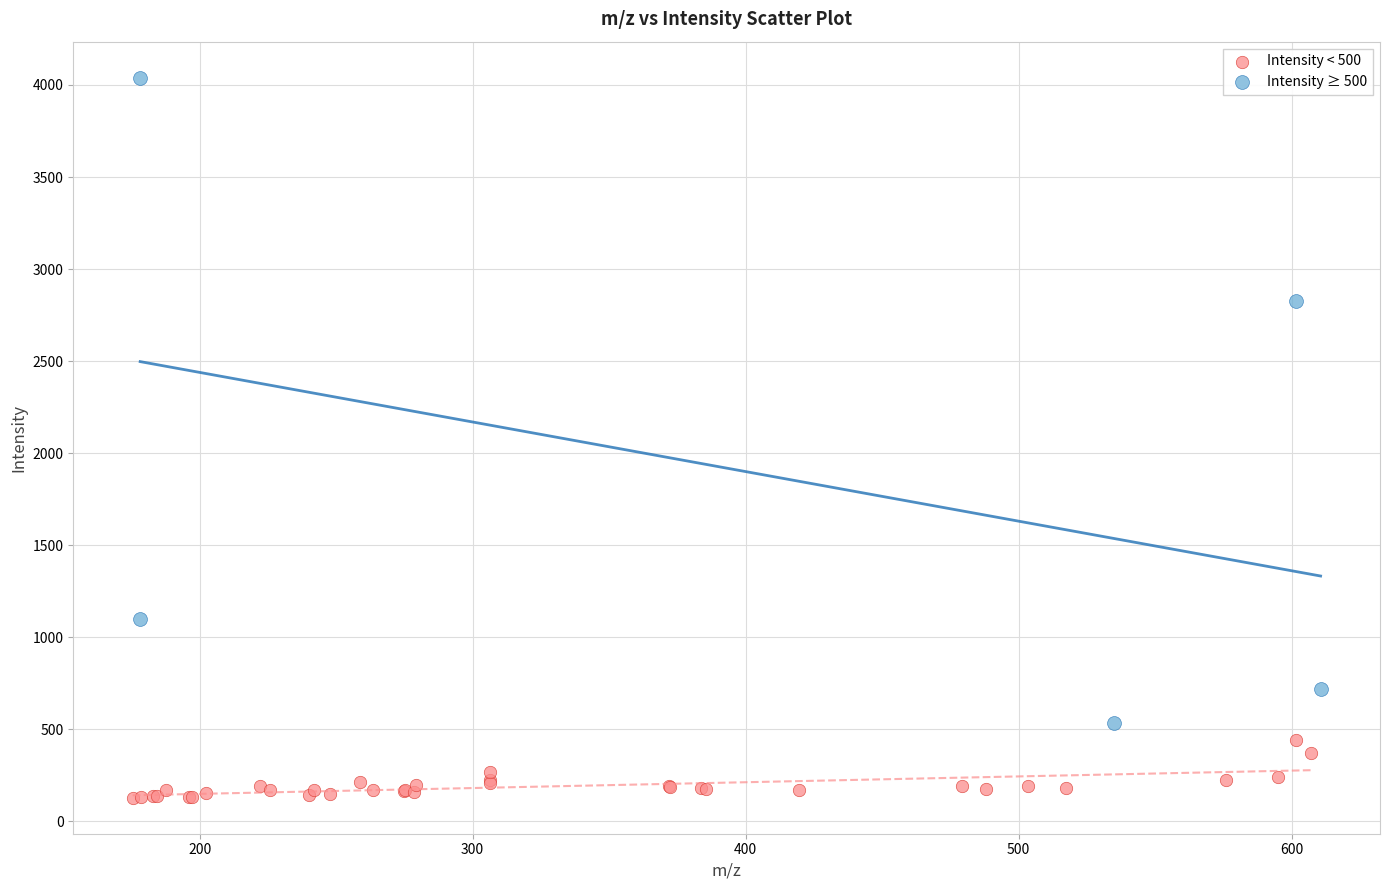

What are all the series names shown in the legend?

Intensity < 500, Intensity ≥ 500